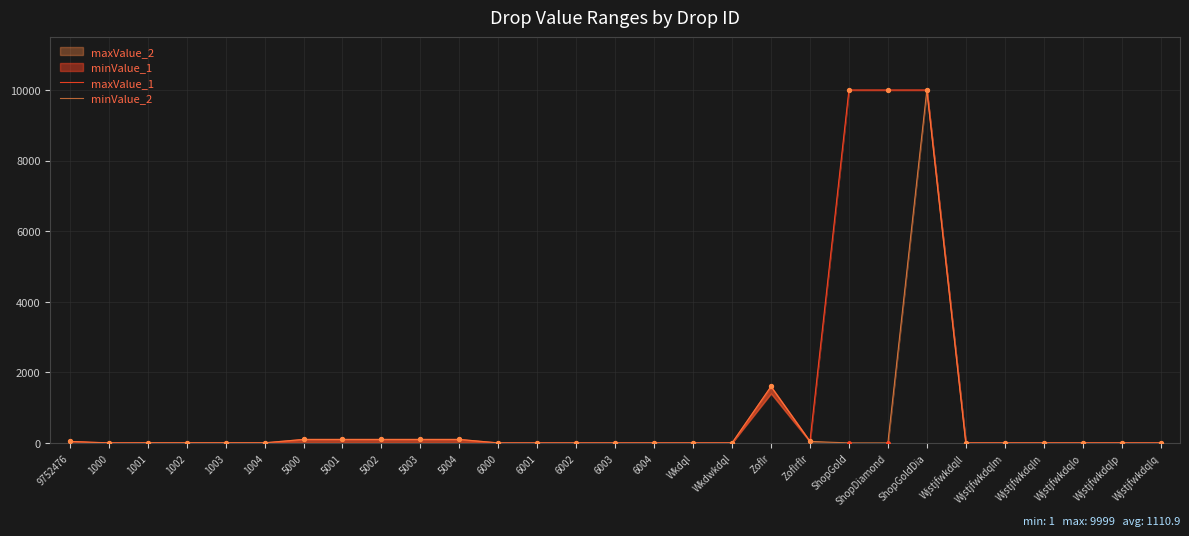

Is the value of maxValue_1 at ShopGoldDia greater than the value of minValue_2 at ShopDiamond?

Yes